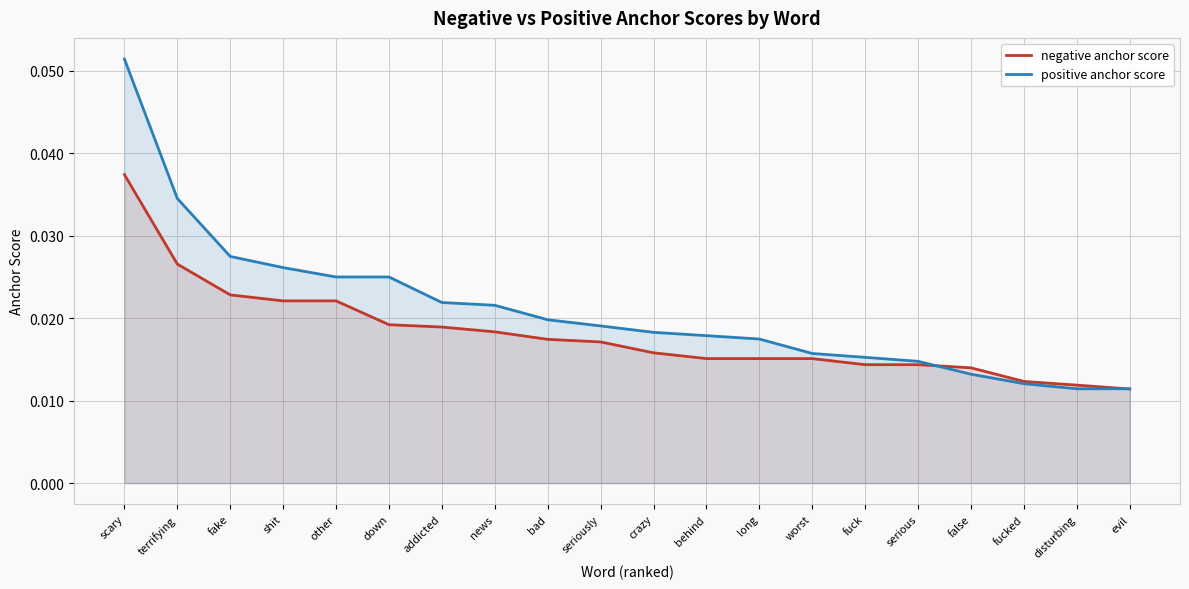

Which series has the largest range (max minus min)?

positive anchor score